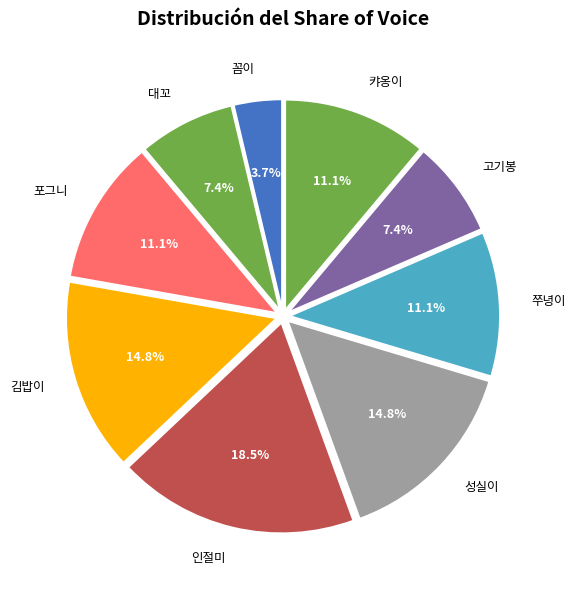

What percentage do 캬옹이 and 고기봉 together represent?

18.5%